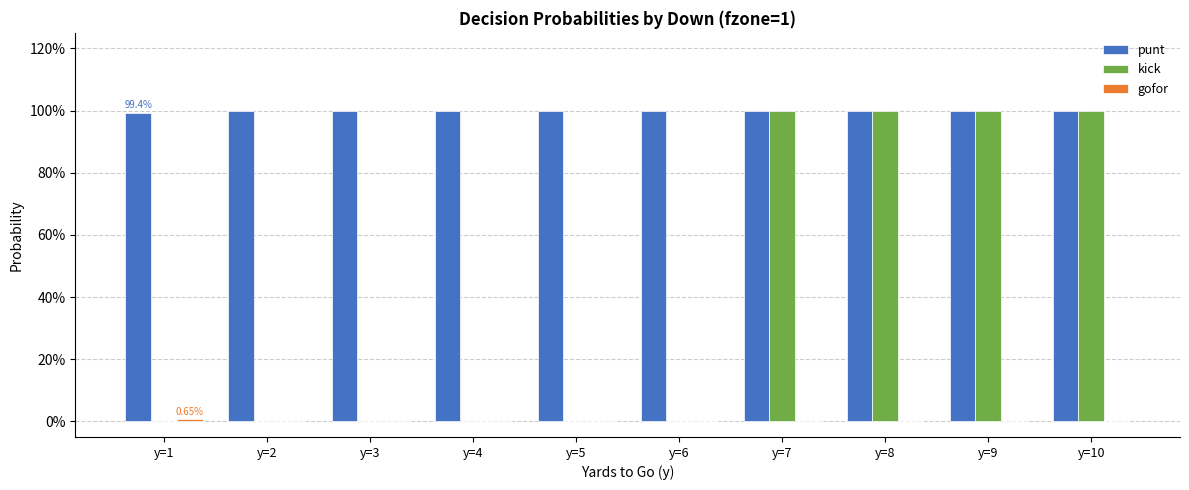

Where is punt nearest to the value 0?

y=1